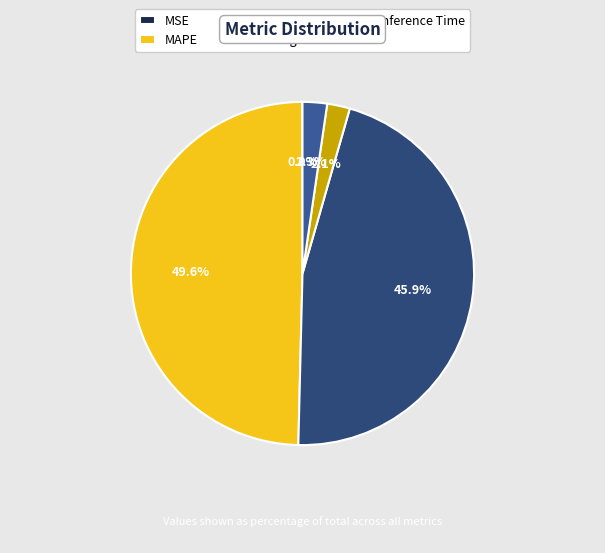

Between MAPE and Inference Time, which is larger?

MAPE